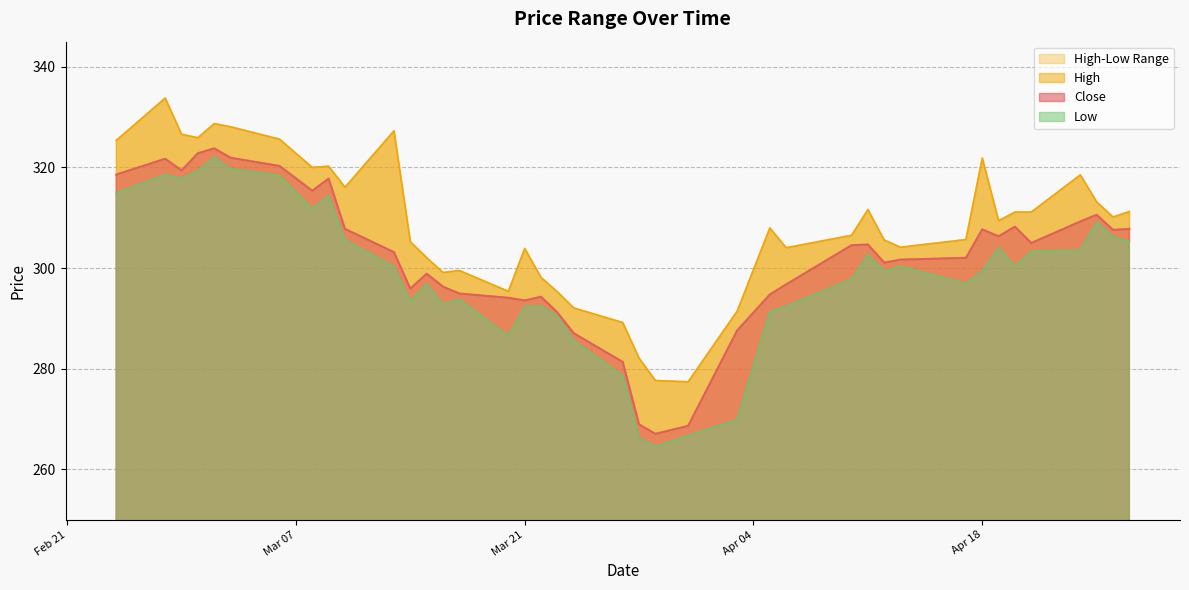

What is the lowest value of the Close series?

267.1